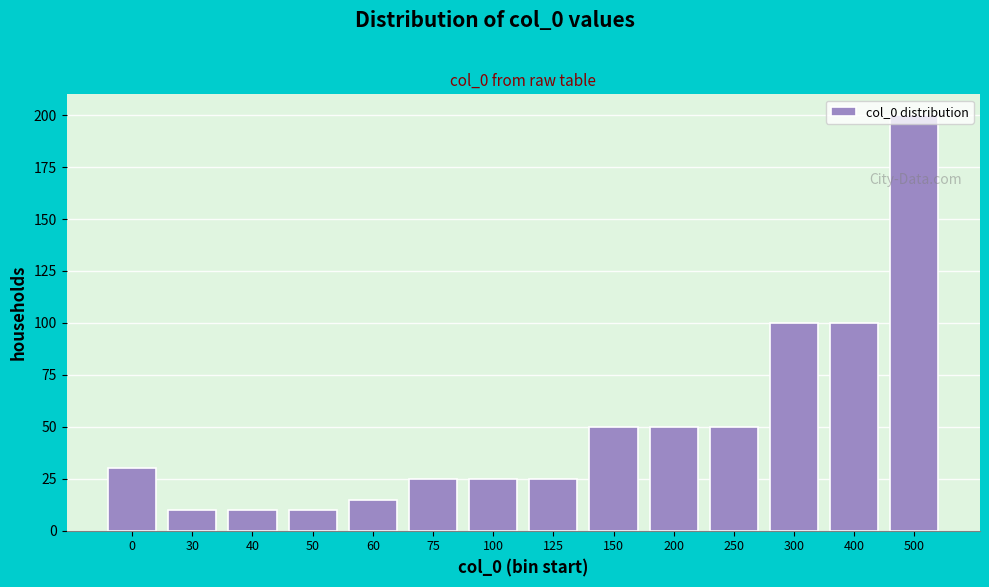

What is the minimum value shown in the chart?

10